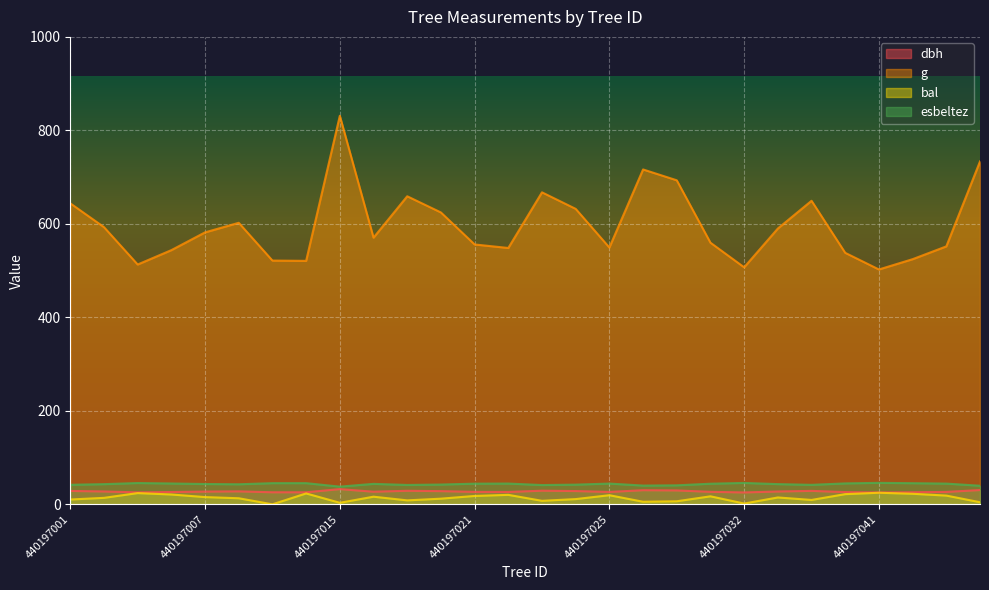

At which label does dbh first exceed 27?

440197001